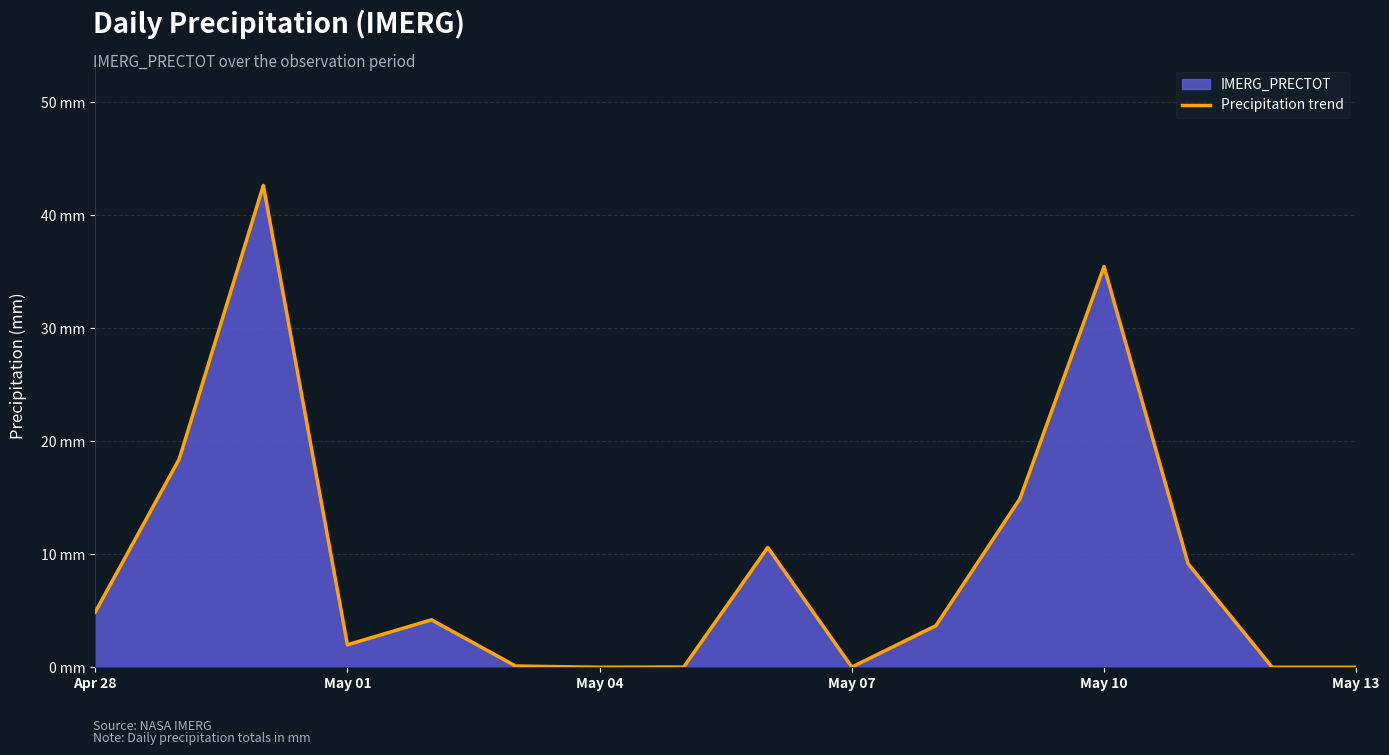

True or false: the data has more than 0 interior local peaks.

True